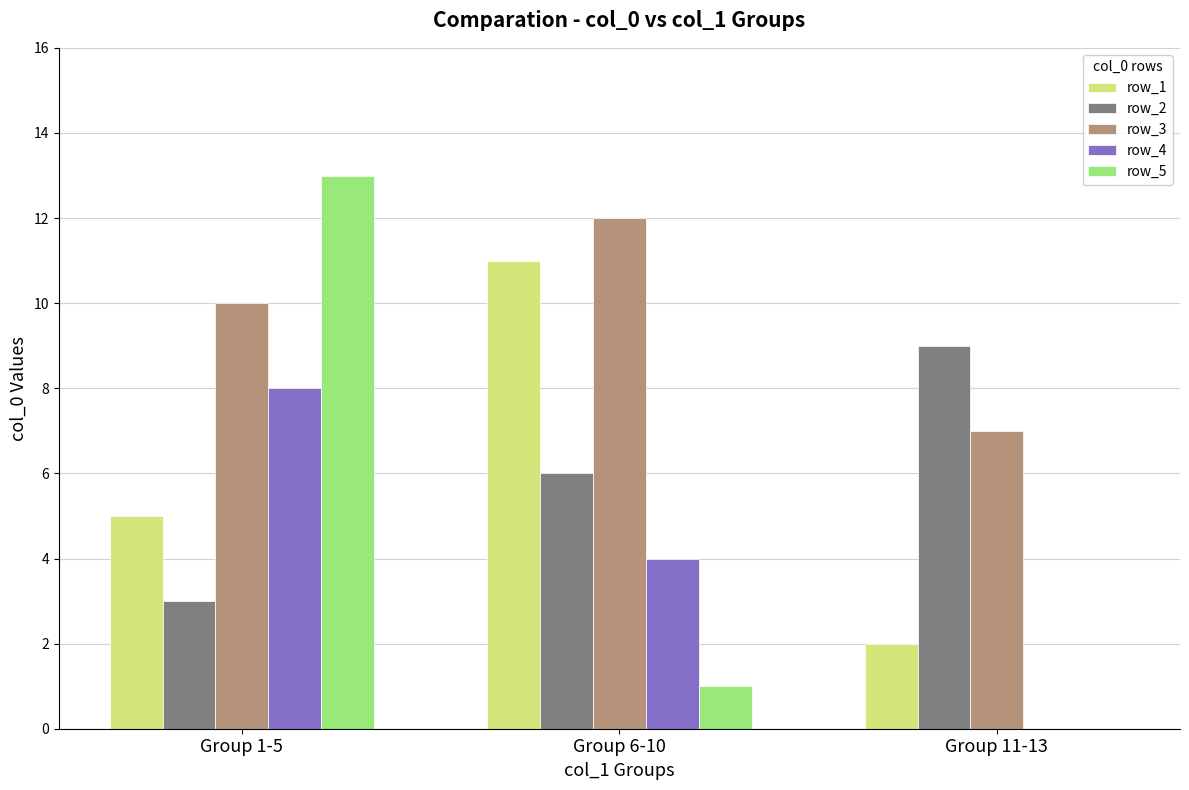

Is it true that row_2 equals 2 at Group 6-10?

False